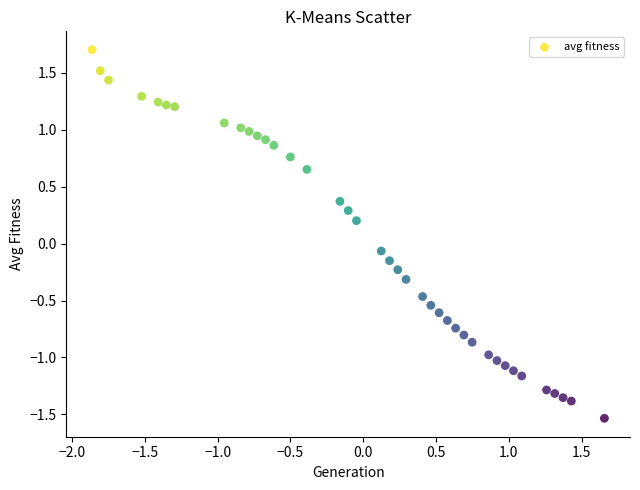

What is the range of X values (max minus min)?

3.5